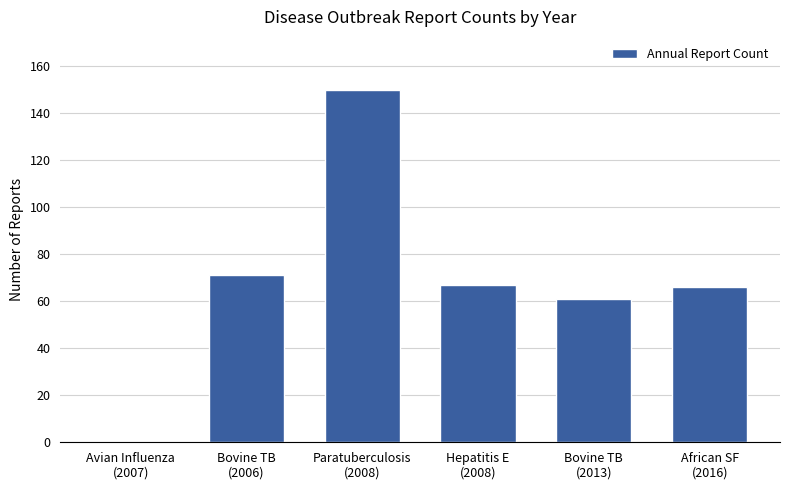

What is the average value?

69